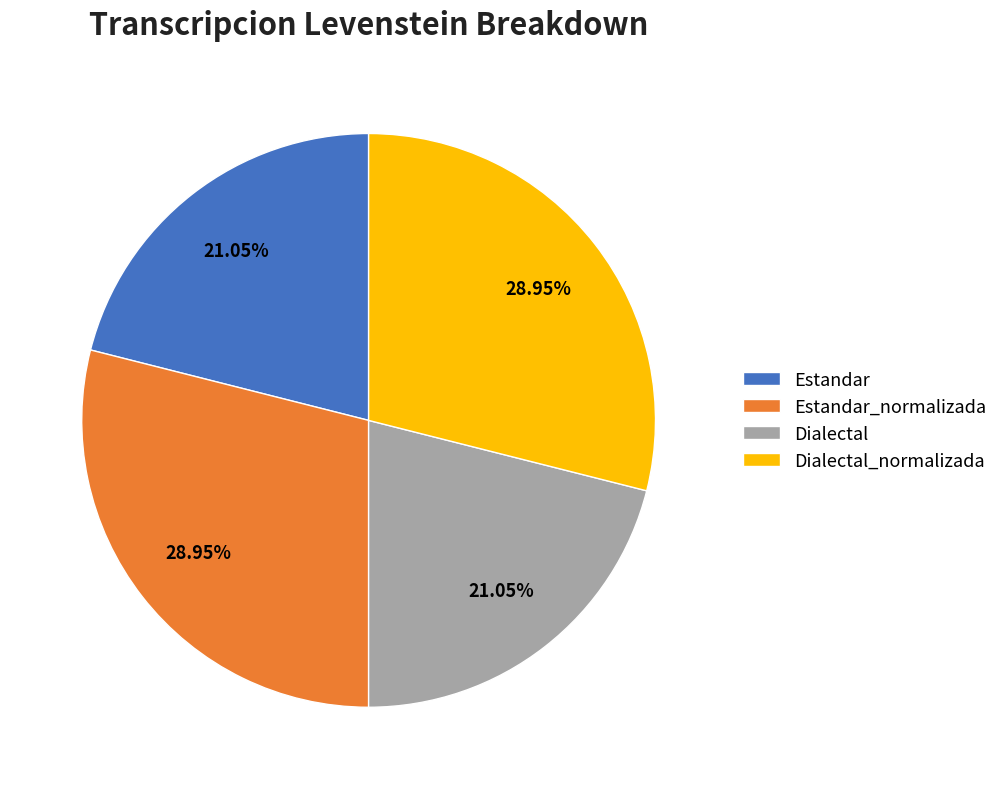

What is the ratio of the value at Dialectal_normalizada to the value at Dialectal?

1.4